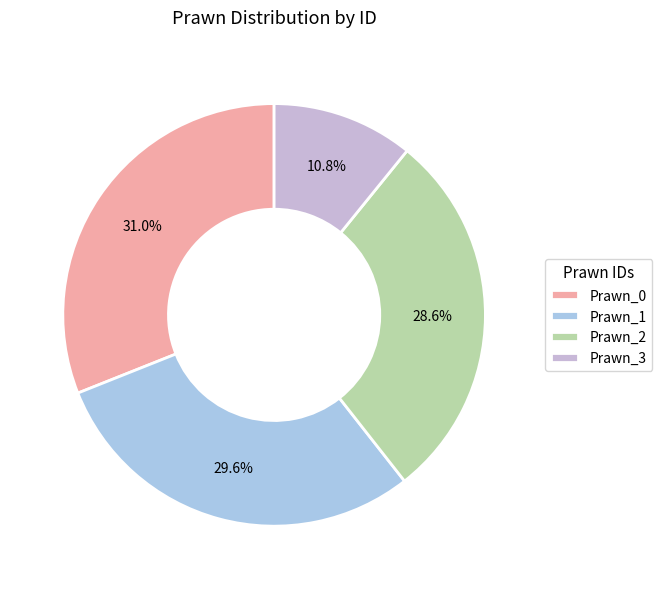

Count the number of slices in the pie.

4